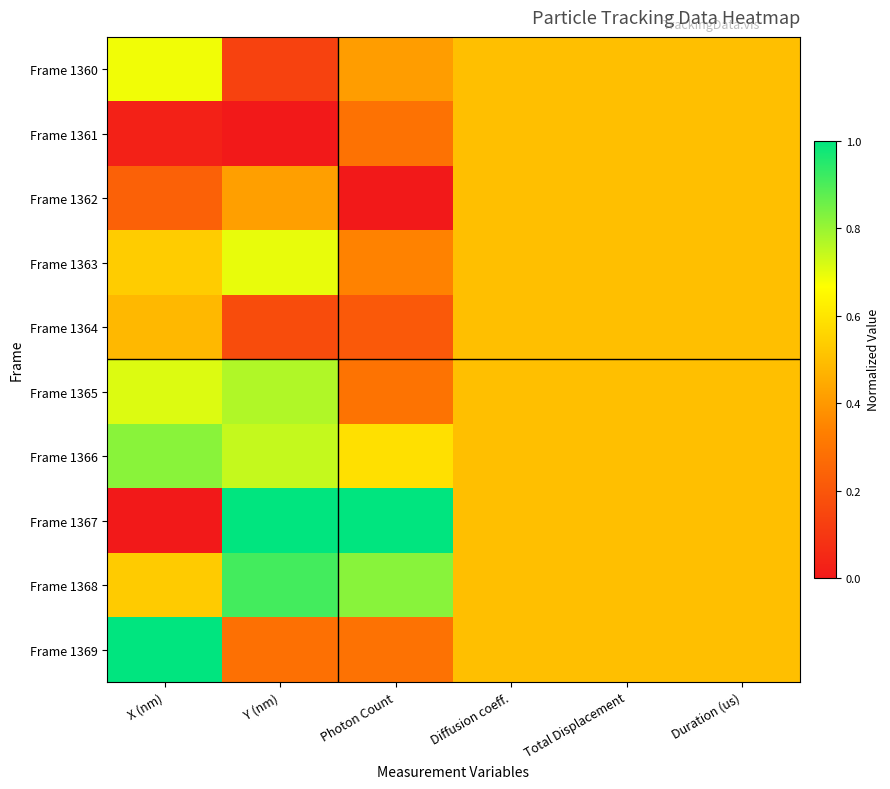

Which series has the largest range (max minus min)?

Frame 1367